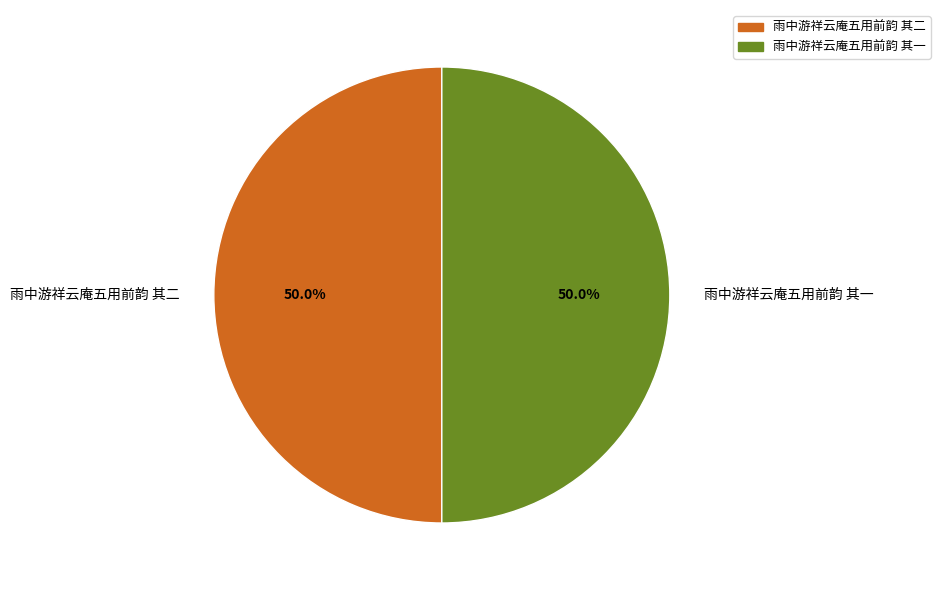

What is the ratio of the value at 雨中游祥云庵五用前韵 其一 to the value at 雨中游祥云庵五用前韵 其二?

1.0